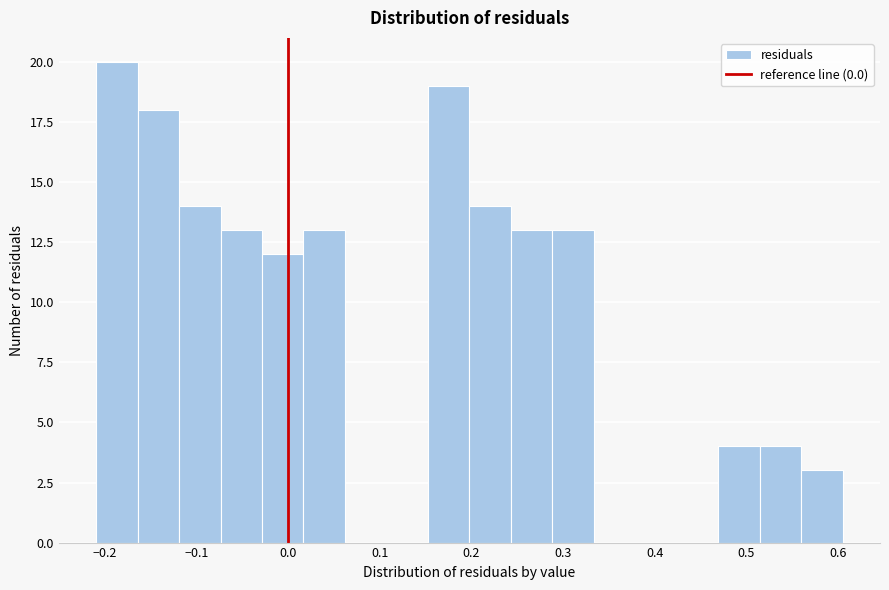

Reading left to right, transcribe this chart: for each bar, give the range it covers on the x-axis and its height. Neither the bar edges nor the heights are printed on the chart, so give them approximately, as read against the axes.

-0.21 to -0.16: 20
-0.16 to -0.12: 18
-0.12 to -0.07: 14
-0.07 to -0.03: 13
-0.03 to 0.02: 12
0.02 to 0.06: 13
0.06 to 0.11: 0
0.11 to 0.15: 0
0.15 to 0.20: 19
0.20 to 0.24: 14
0.24 to 0.29: 13
0.29 to 0.33: 13
0.33 to 0.38: 0
0.38 to 0.42: 0
0.42 to 0.47: 0
0.47 to 0.51: 4
0.51 to 0.56: 4
0.56 to 0.61: 3